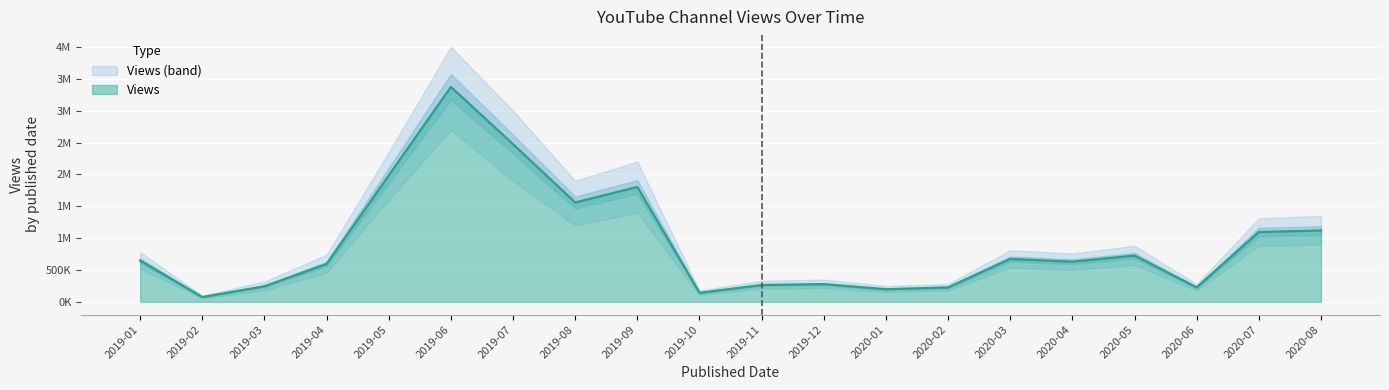

What is the ratio of the value at 2020-05 to the value at 2019-02?

9.5